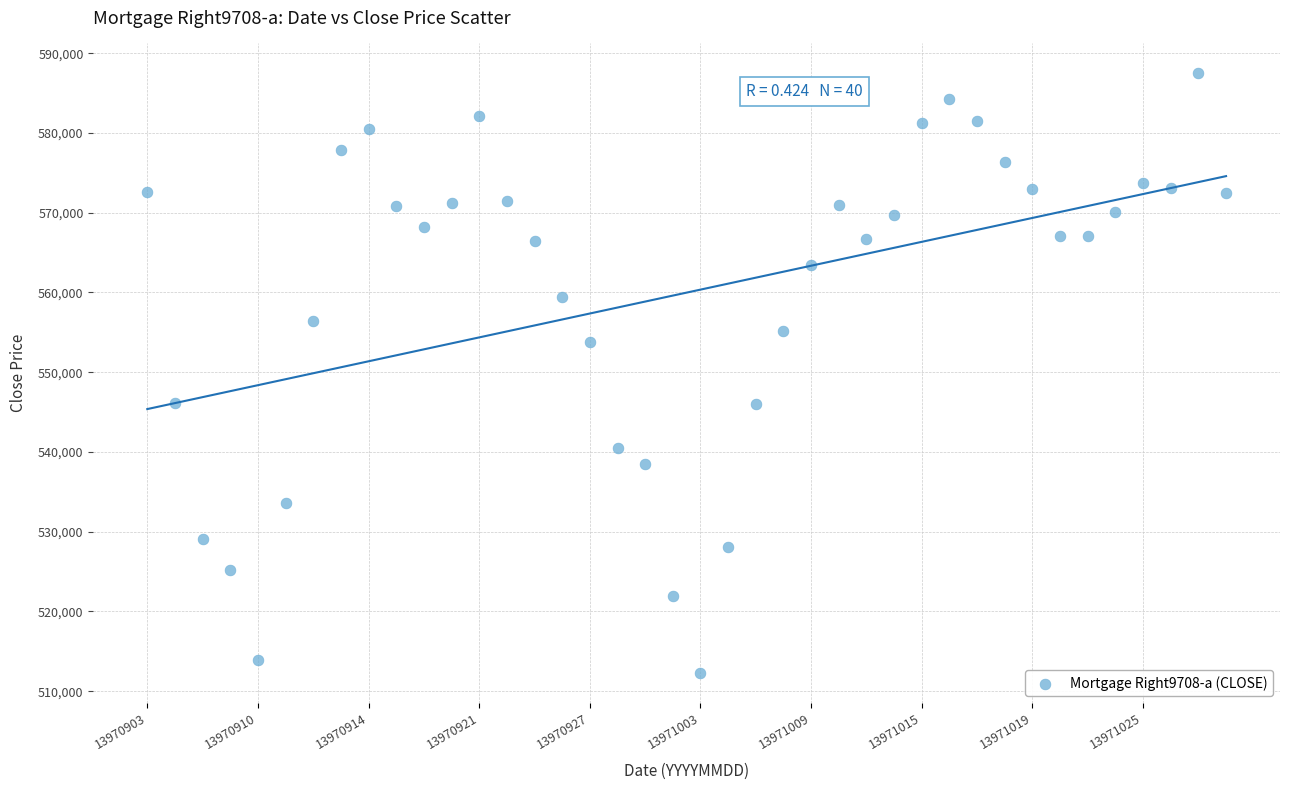

What is the range of Y values (max minus min)?

75184